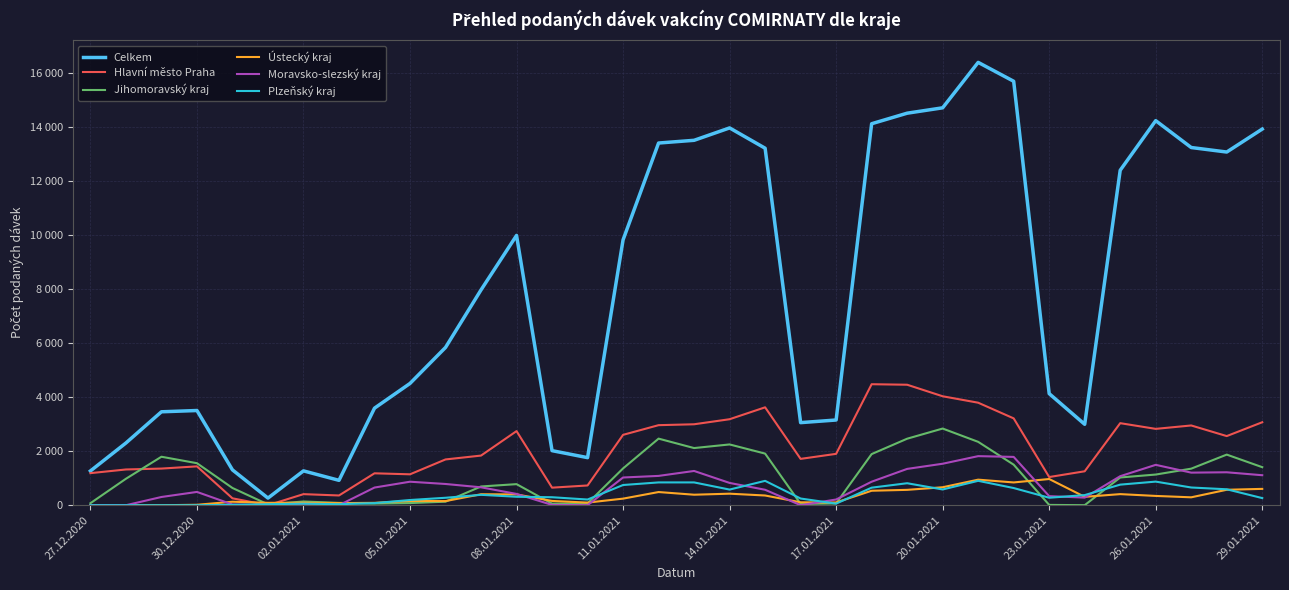

What are all the series names shown in the legend?

Celkem, Hlavní město Praha, Jihomoravský kraj, Ústecký kraj, Moravsko-slezský kraj, Plzeňský kraj